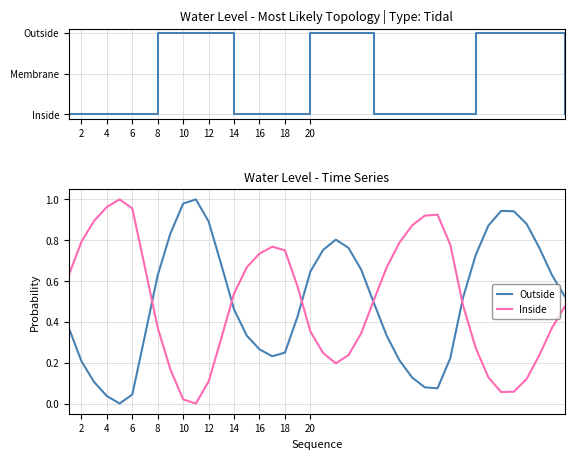

Reading left to right, transcribe all the data shown in this chart.

Topology: 0.0	0.0	0.0	0.0	0.0	0.0	0.0	2.0	2.0	2.0	2.0	2.0	2.0	0.0	0.0	0.0	0.0	0.0	0.0	2.0	2.0	2.0	2.0	2.0	0.0	0.0	0.0	0.0	0.0	0.0	0.0	0.0	2.0	2.0	2.0	2.0	2.0	2.0	2.0	0.0
Outside: 0.4	0.2	0.1	0.0	0.0	0.0	0.3	0.6	0.8	1.0	1.0	0.9	0.7	0.5	0.3	0.3	0.2	0.2	0.4	0.6	0.8	0.8	0.8	0.7	0.5	0.3	0.2	0.1	0.1	0.1	0.2	0.5	0.7	0.9	0.9	0.9	0.9	0.8	0.6	0.5
Inside: 0.6	0.8	0.9	1.0	1.0	1.0	0.7	0.4	0.2	0.0	0.0	0.1	0.3	0.5	0.7	0.7	0.8	0.8	0.6	0.4	0.2	0.2	0.2	0.3	0.5	0.7	0.8	0.9	0.9	0.9	0.8	0.5	0.3	0.1	0.1	0.1	0.1	0.2	0.4	0.5